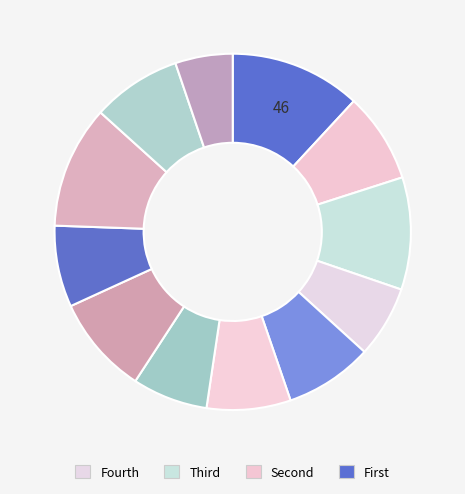

Count the number of slices in the pie.

12